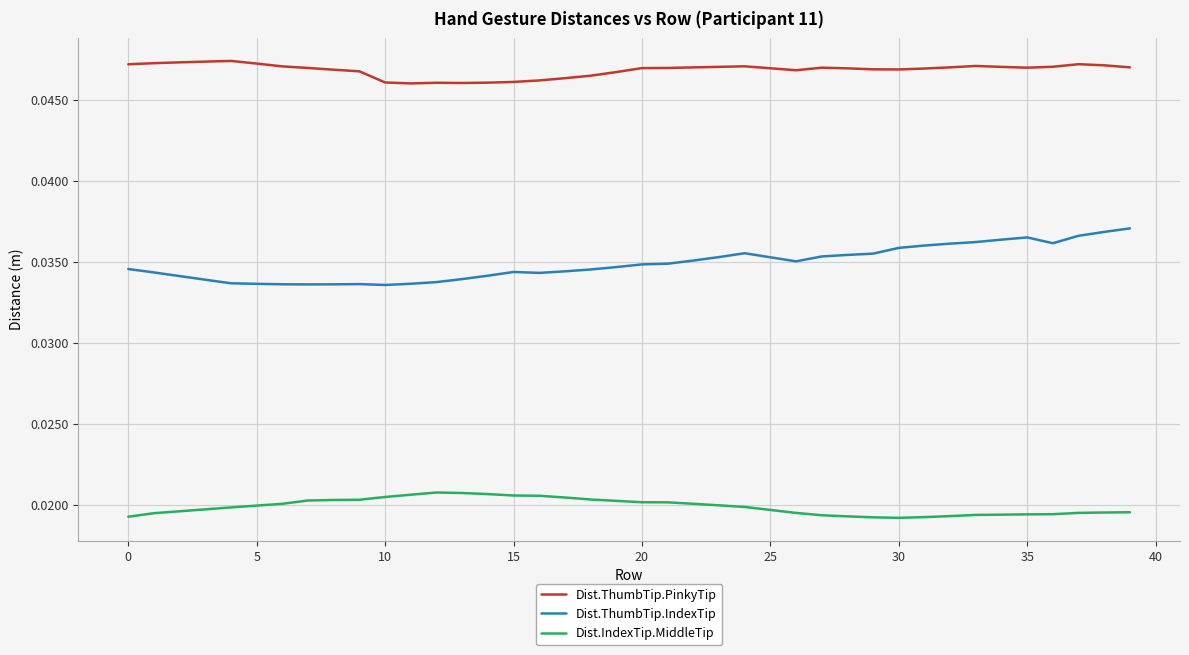

Which series has the widest spread of values?

Dist.ThumbTip.IndexTip